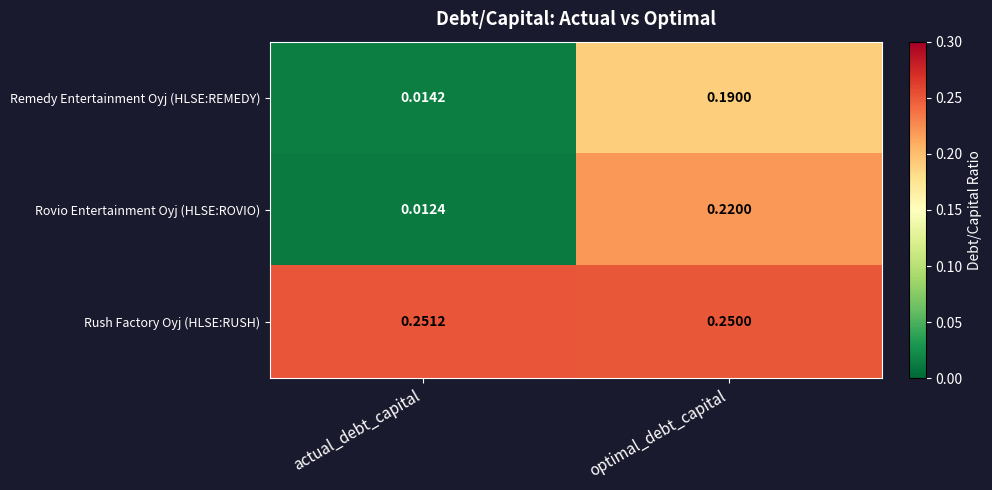

Which category has the lowest value in the Rush Factory Oyj (HLSE:RUSH) series?

optimal_debt_capital